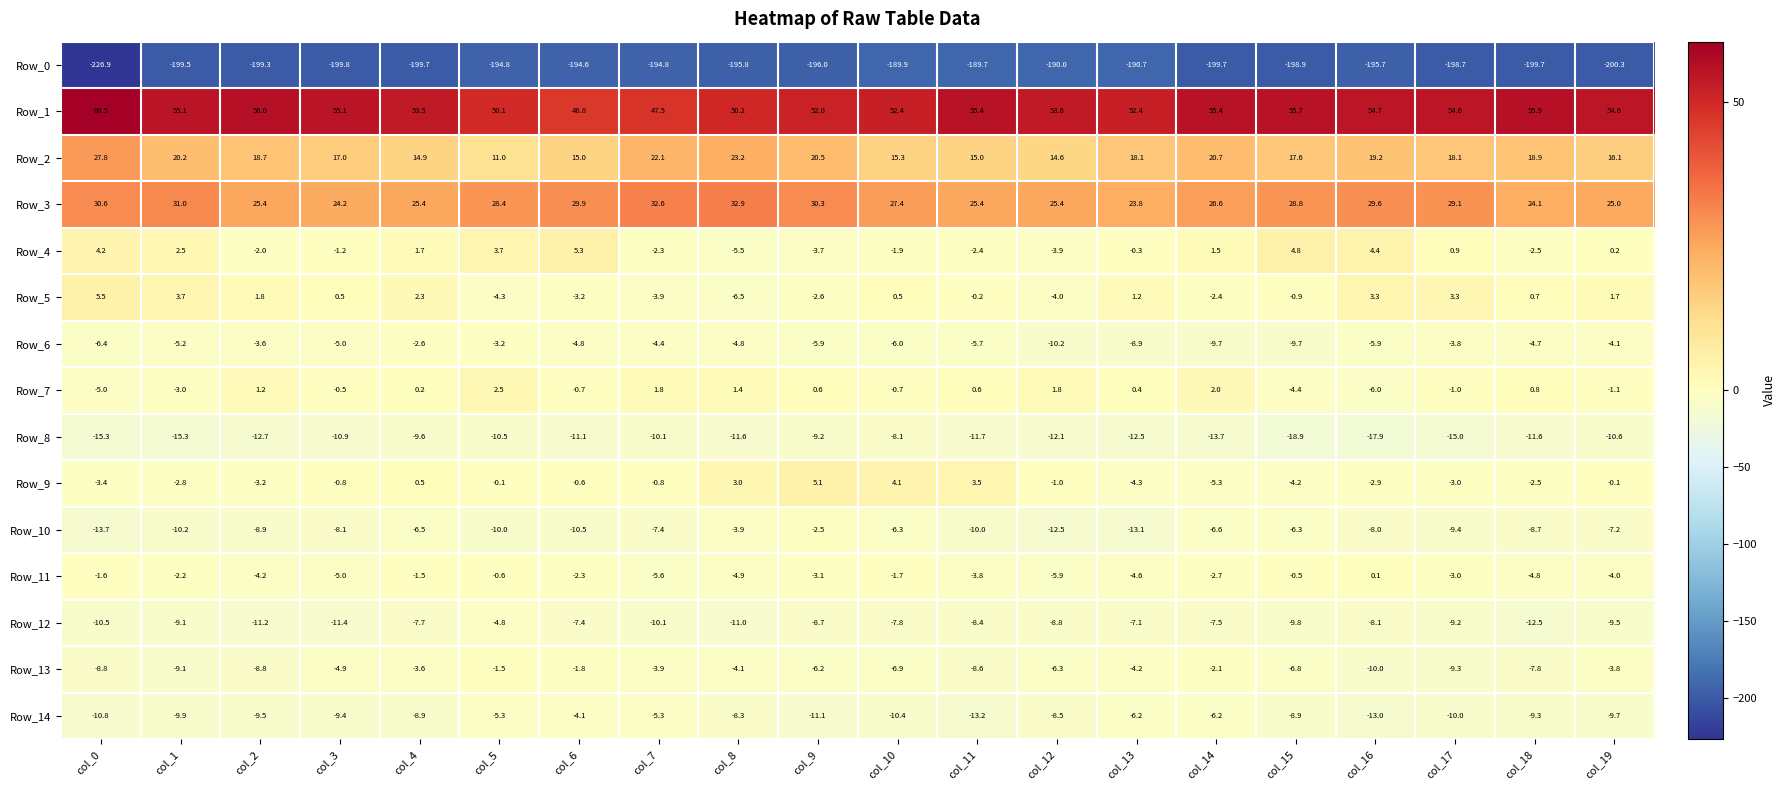

How many distinct data groups are displayed?

15